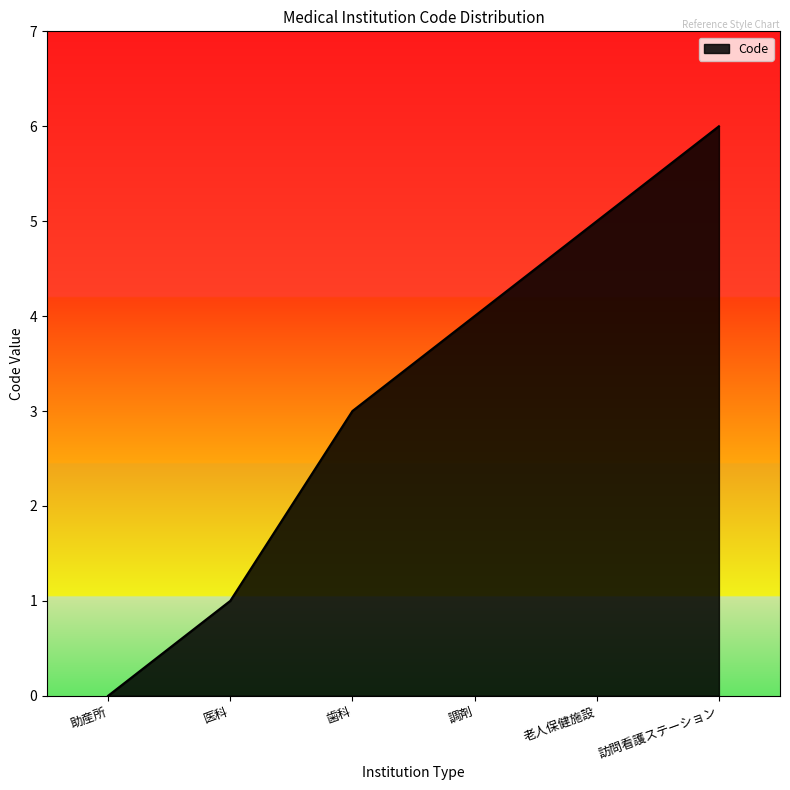

Between 老人保健施設 and 助産所, which is larger?

老人保健施設